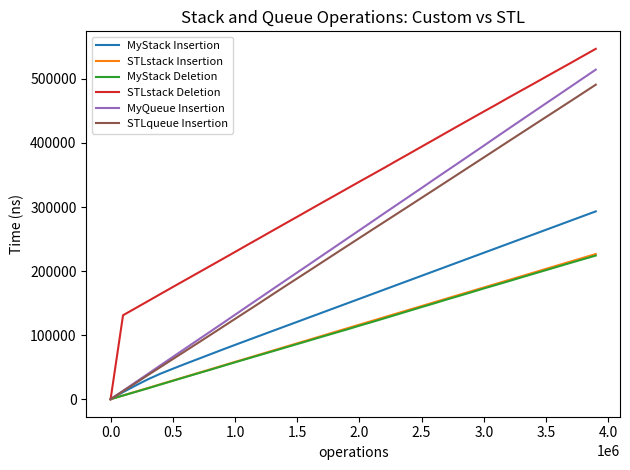

Is this an area chart (filled region under the line)?

No